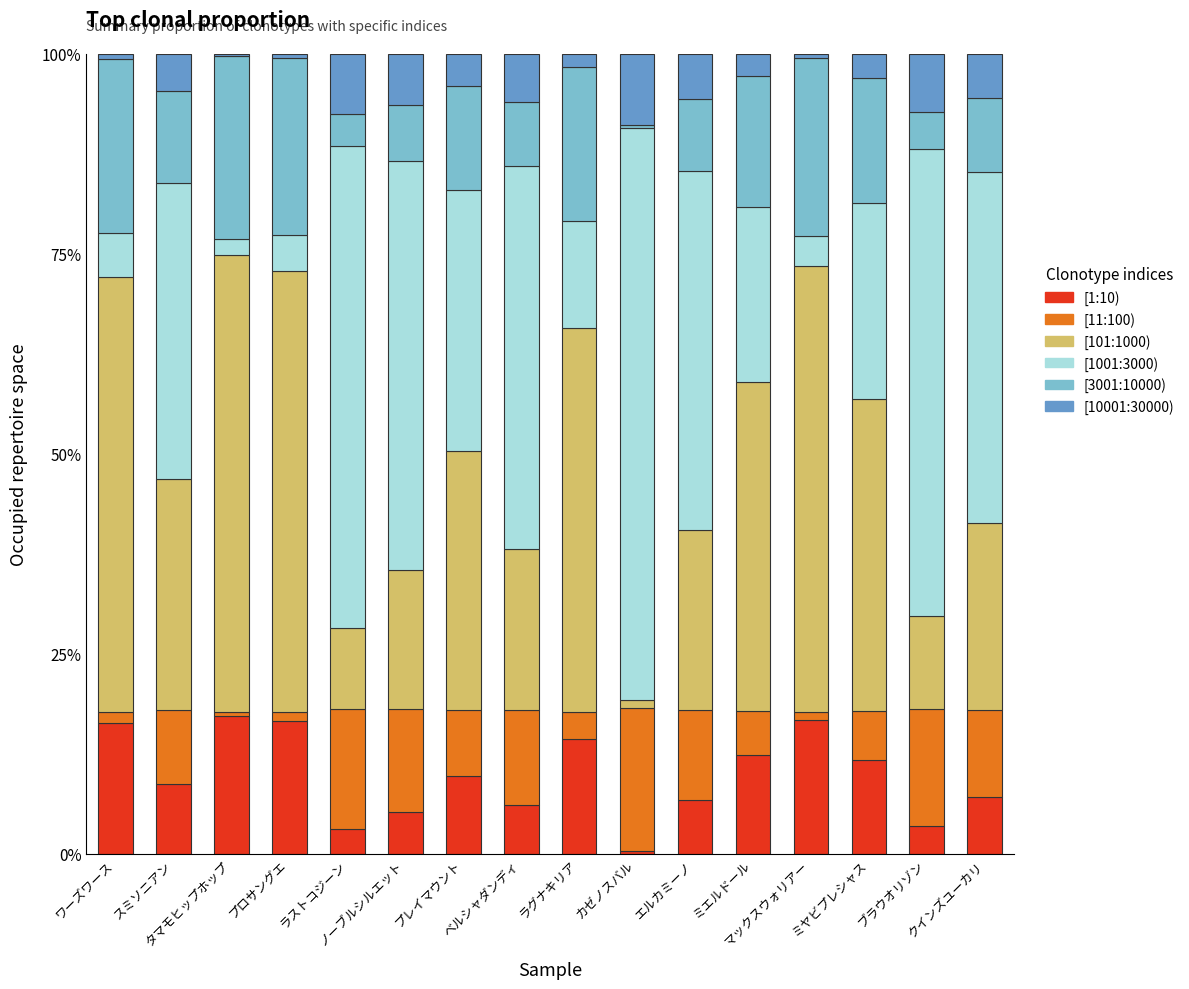

Are the bars horizontal?

No